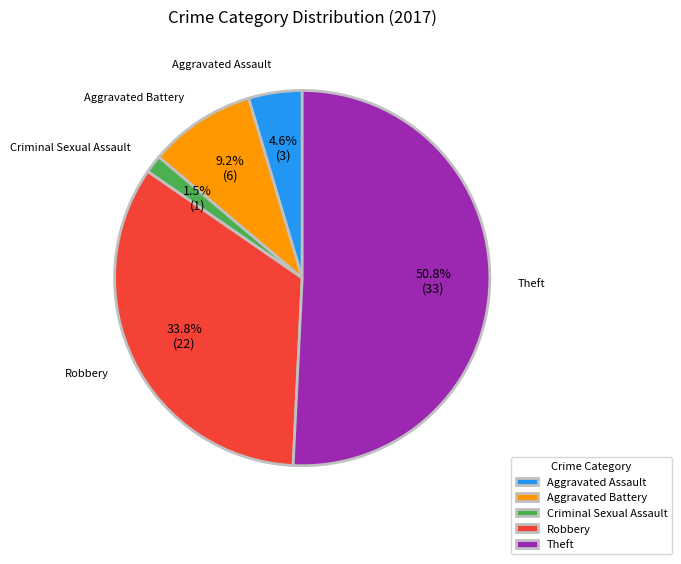

What percentage is the Aggravated Assault slice, to the nearest percent?

5%